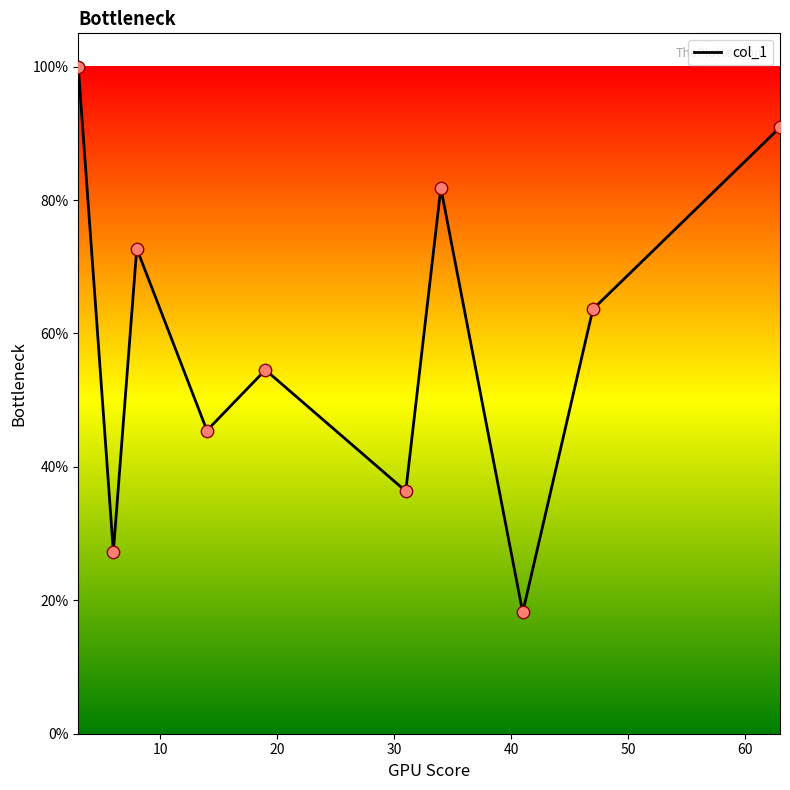

What is the greatest value displayed?

100.0